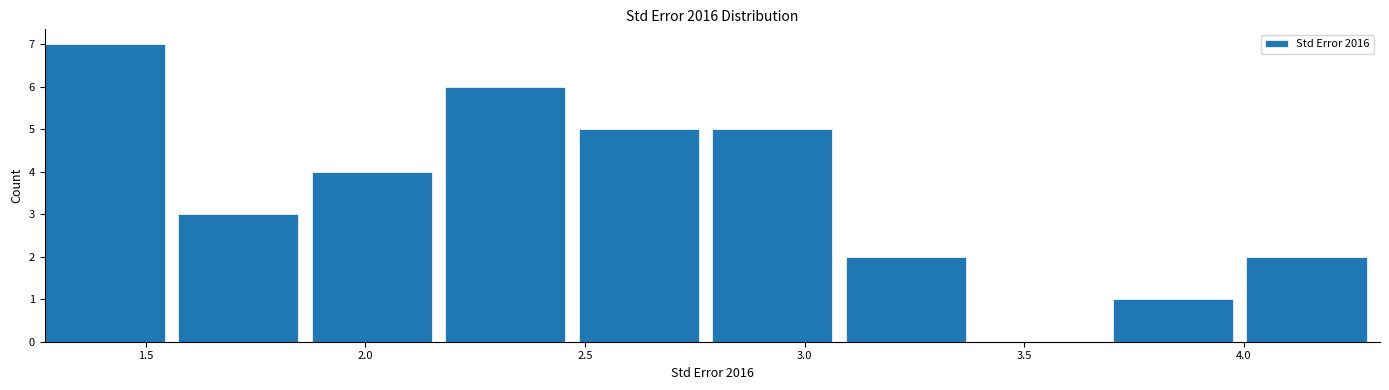

Reading left to right, list every bar in this chart as the range it spans on the x-axis followed by its height. Neither the bar edges nor the heights are printed on the chart, so give them approximately, as read against the axes.

1.25 to 1.55: 7
1.55 to 1.90: 3
1.90 to 2.20: 4
2.20 to 2.50: 6
2.50 to 2.80: 5
2.80 to 3.10: 5
3.10 to 3.40: 2
3.40 to 3.70: 0
3.70 to 4.00: 1
4.00 to 4.30: 2